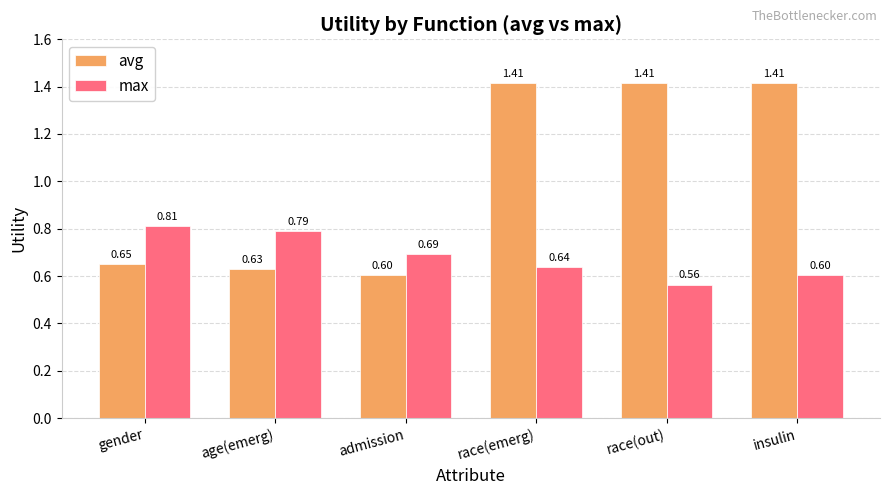

At which label does max reach its minimum?

race(out)